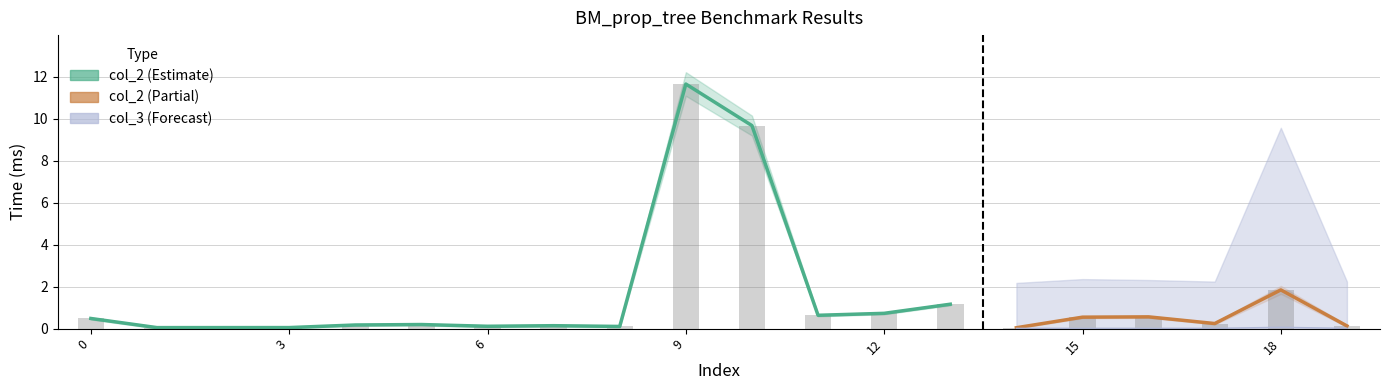

What is the value of the 1st bar from the left?

0.5